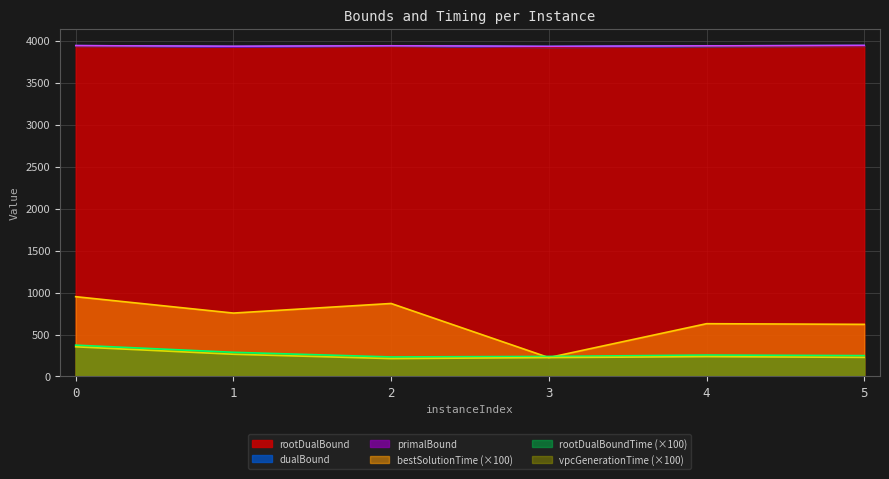

True or false: dualBound and vpcGenerationTime cross at least once.

False